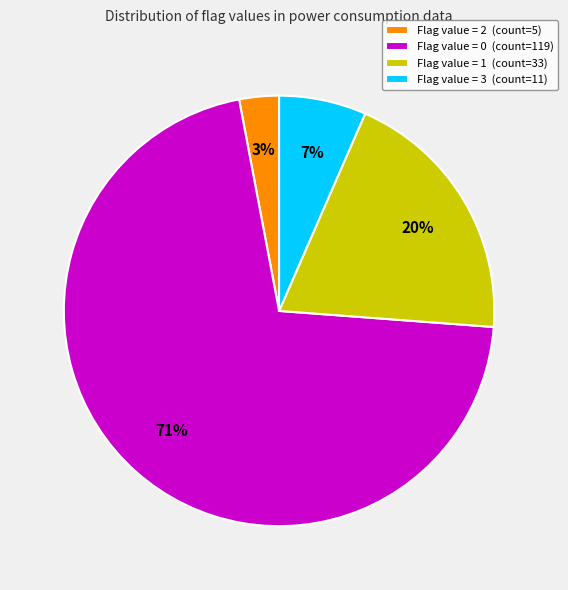

Which slice is the smallest?

Flag value = 2 (count=5)